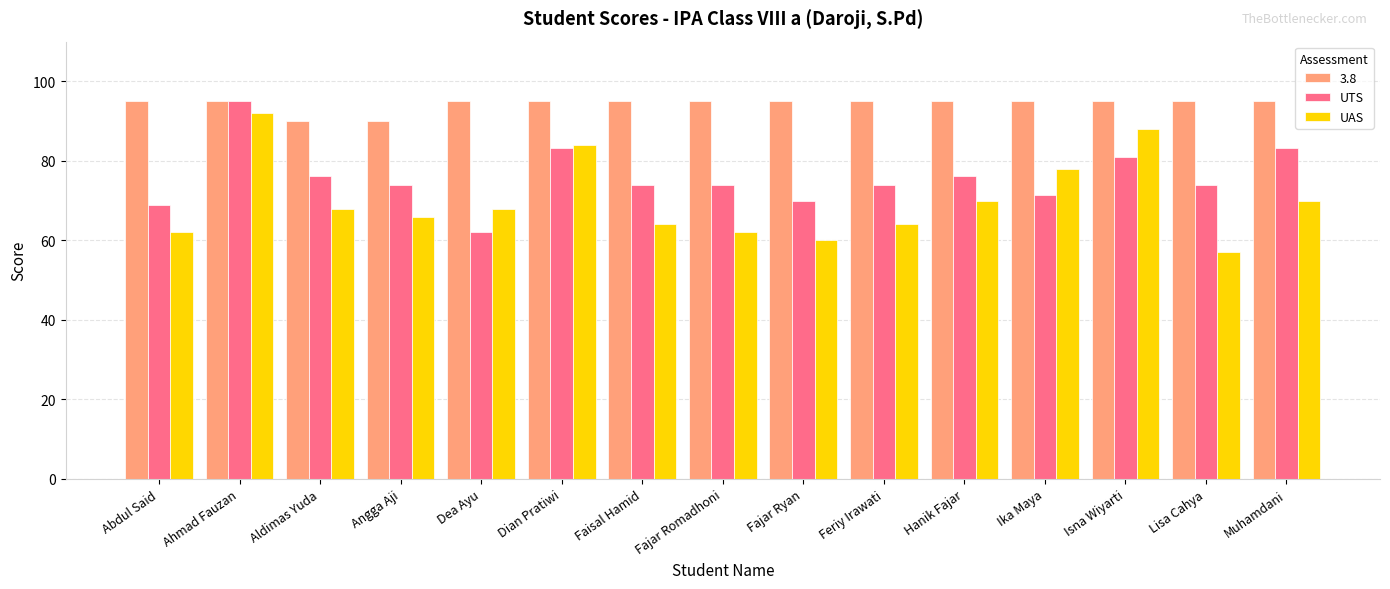

What position from the right is Dian Pratiwi?

10